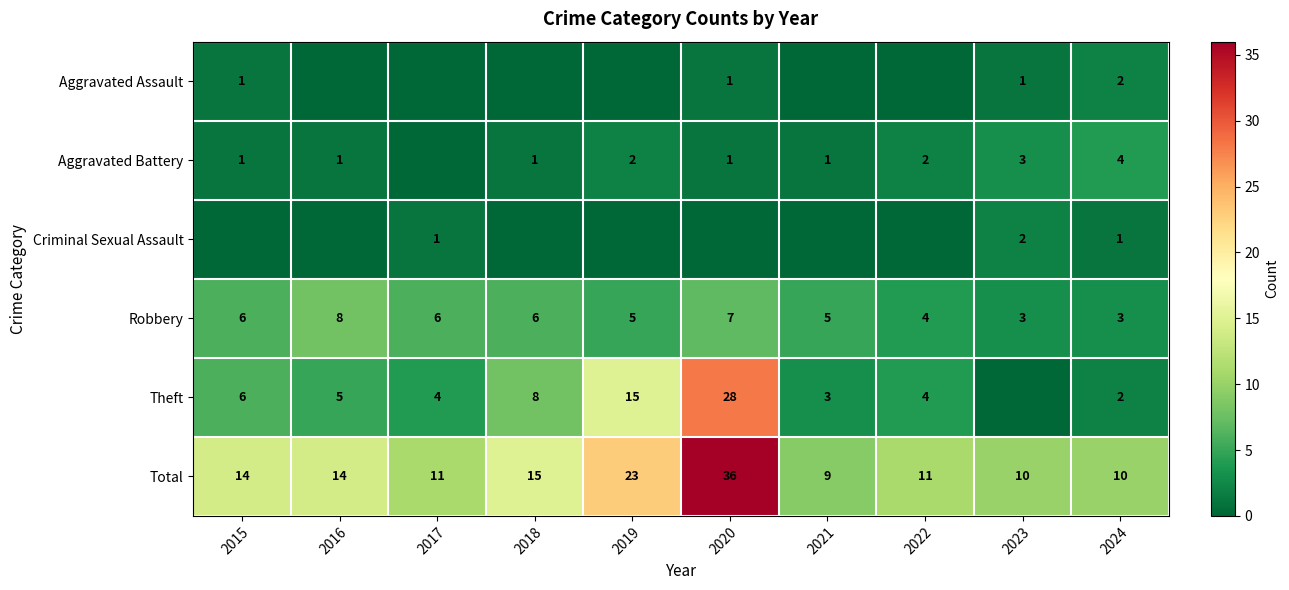

What value does the Robbery series have at 2016?

8